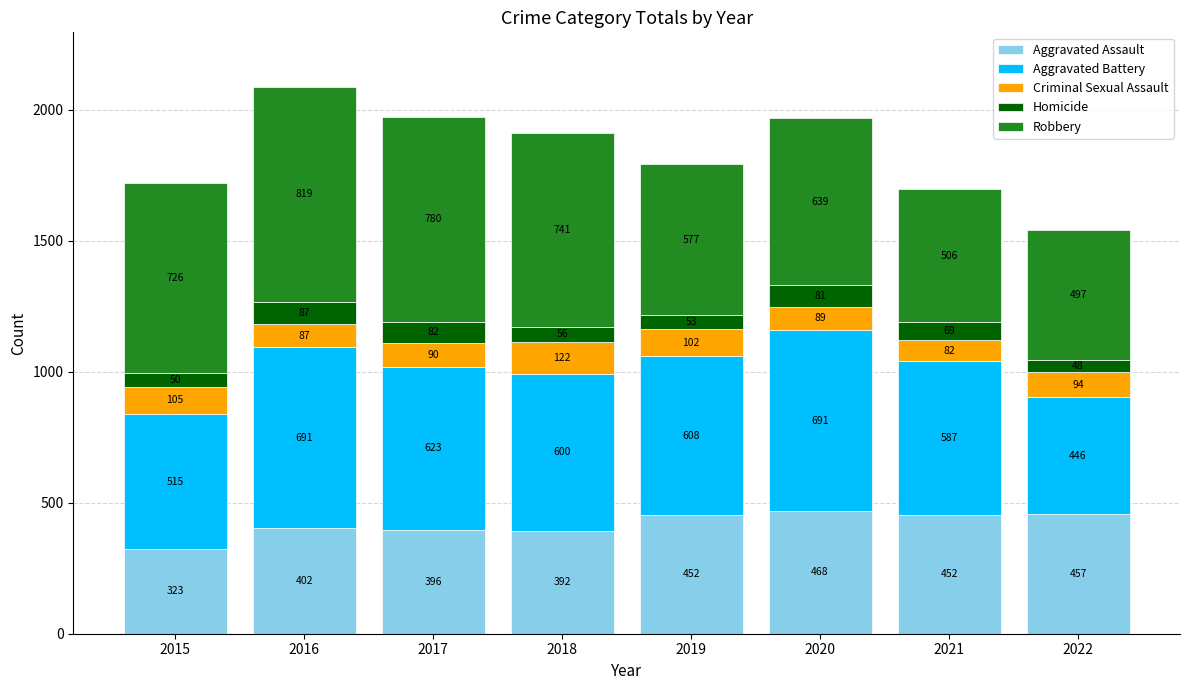

How many distinct data groups are displayed?

5